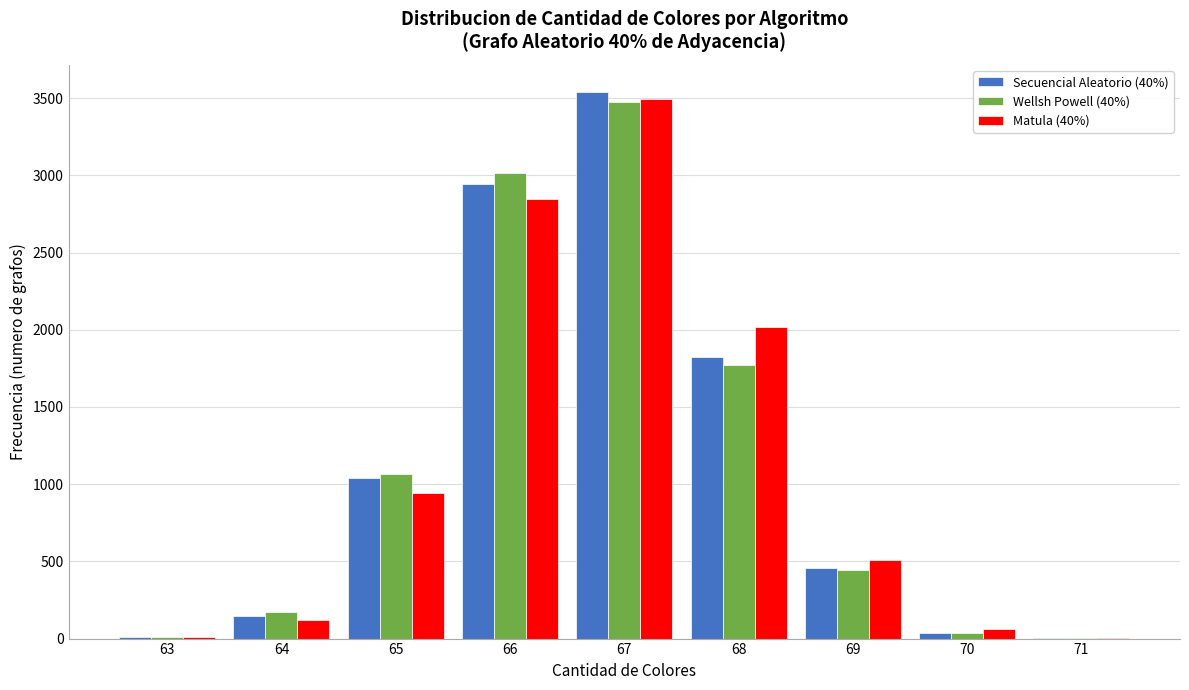

At which category is the sum across all series the highest?

67